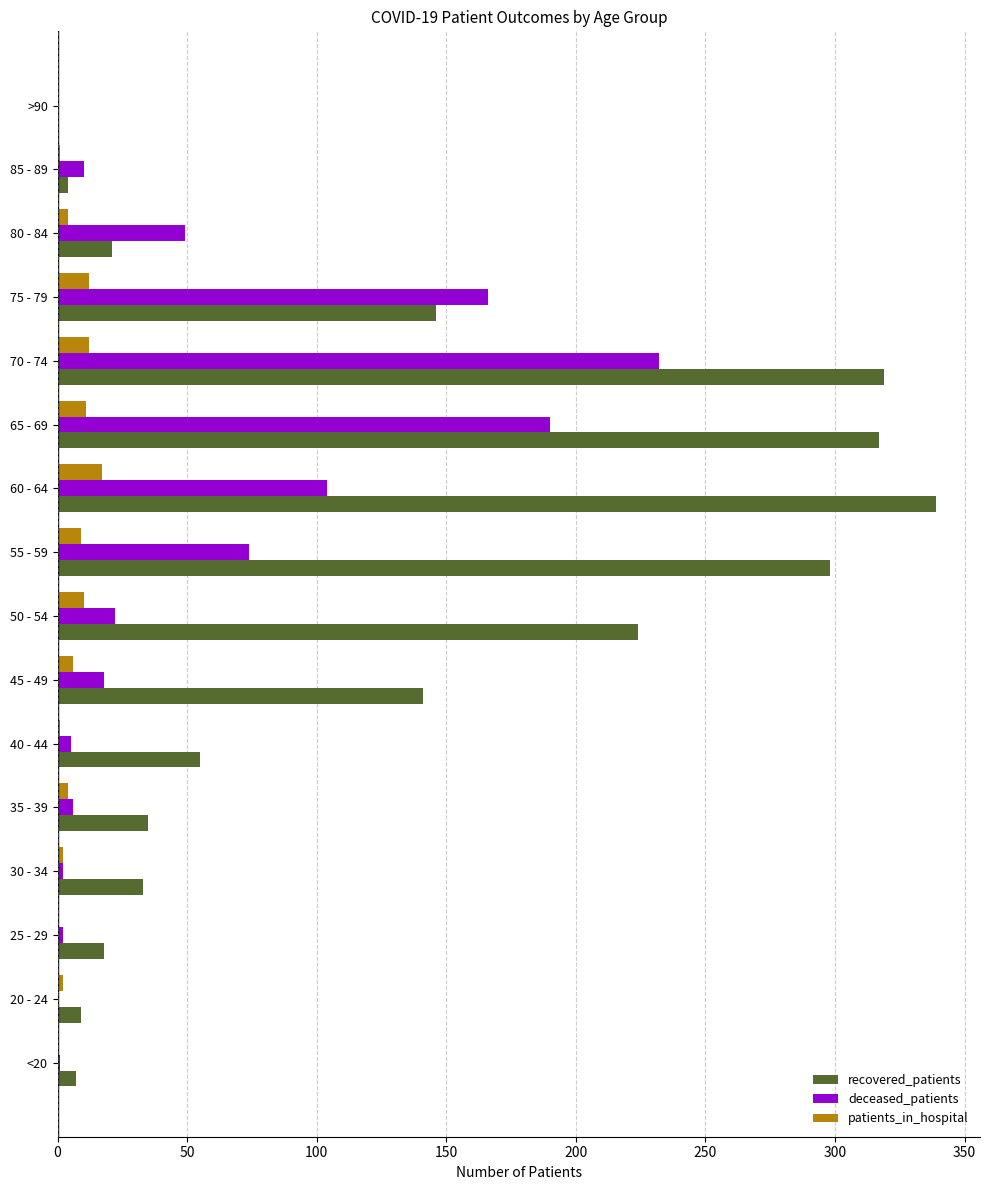

Which series changed the most between 70 - 74 and 80 - 84?

recovered_patients